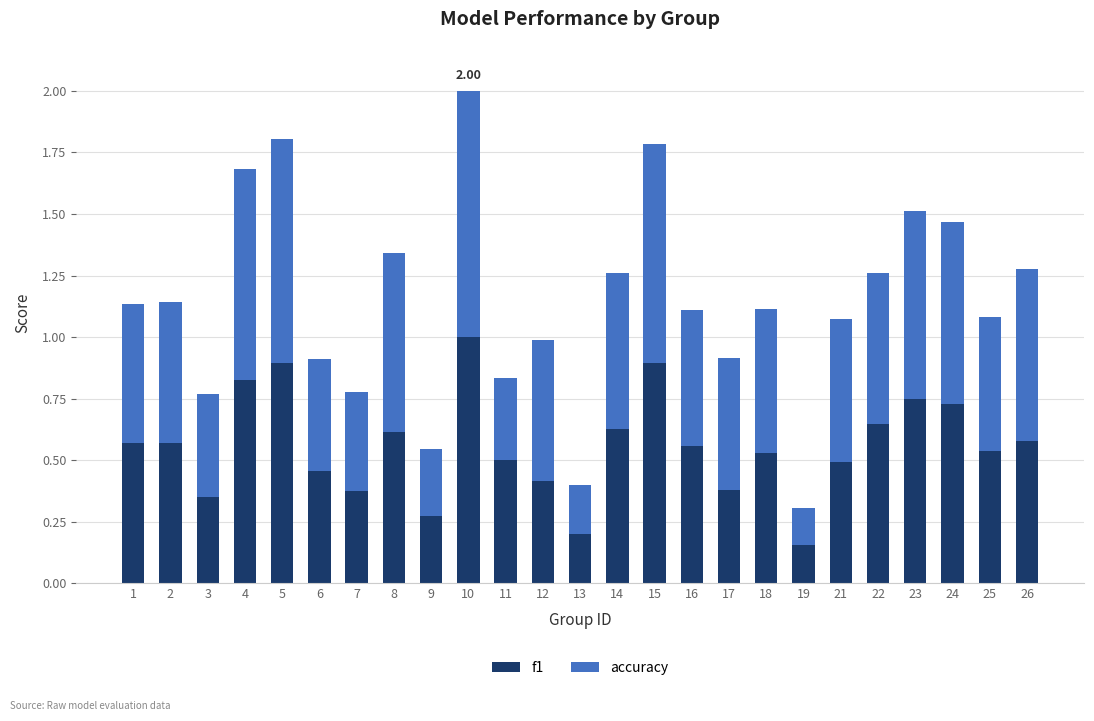

What are all the series names shown in the legend?

f1, accuracy